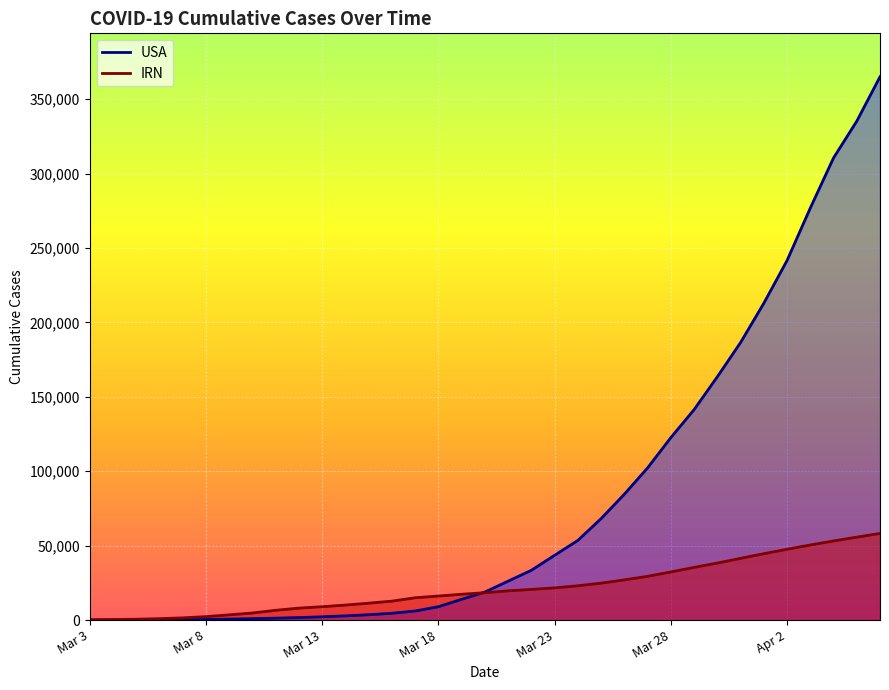

What is the maximum value shown in the chart?

365116